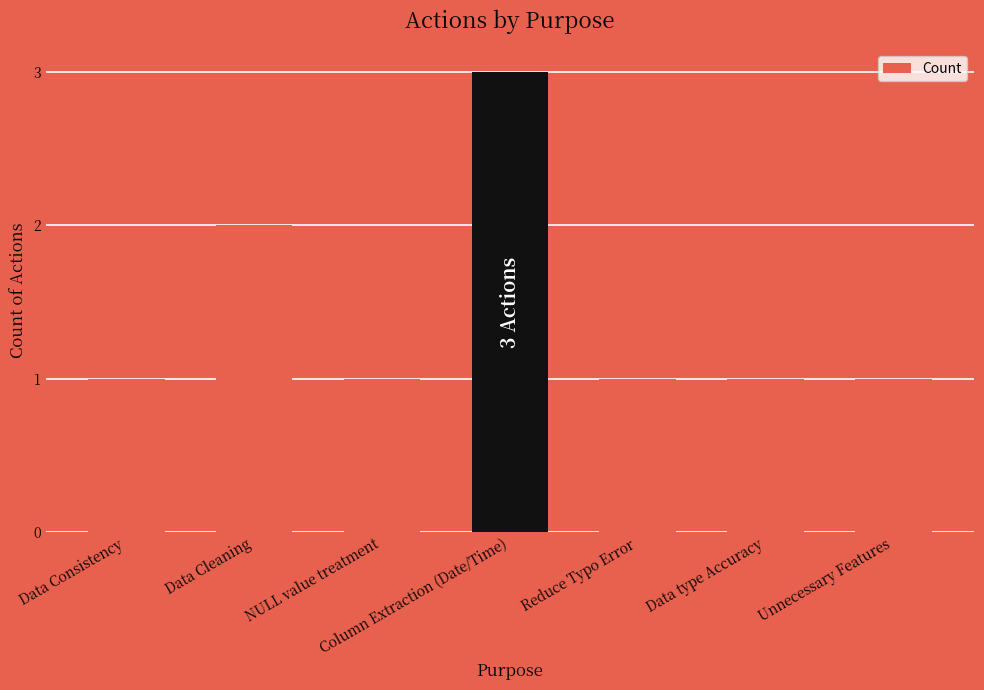

How many values are between 1 and 2?

6